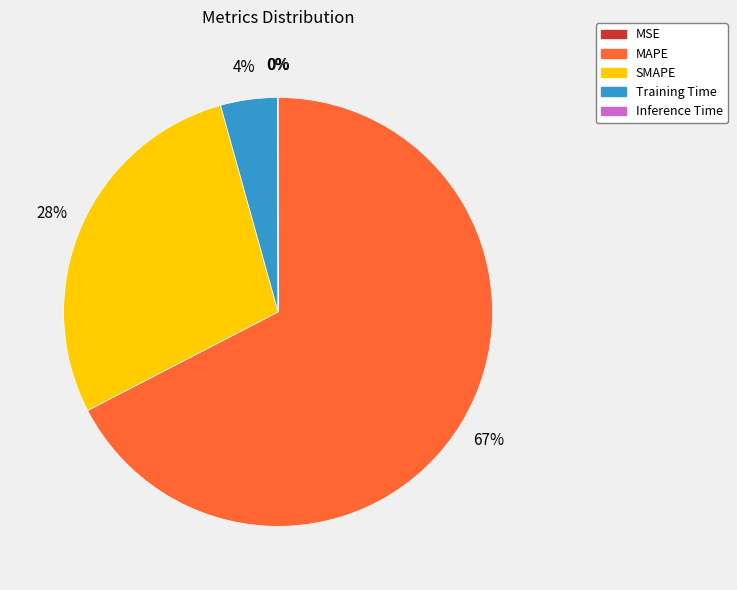

Does any single category account for the majority?

Yes